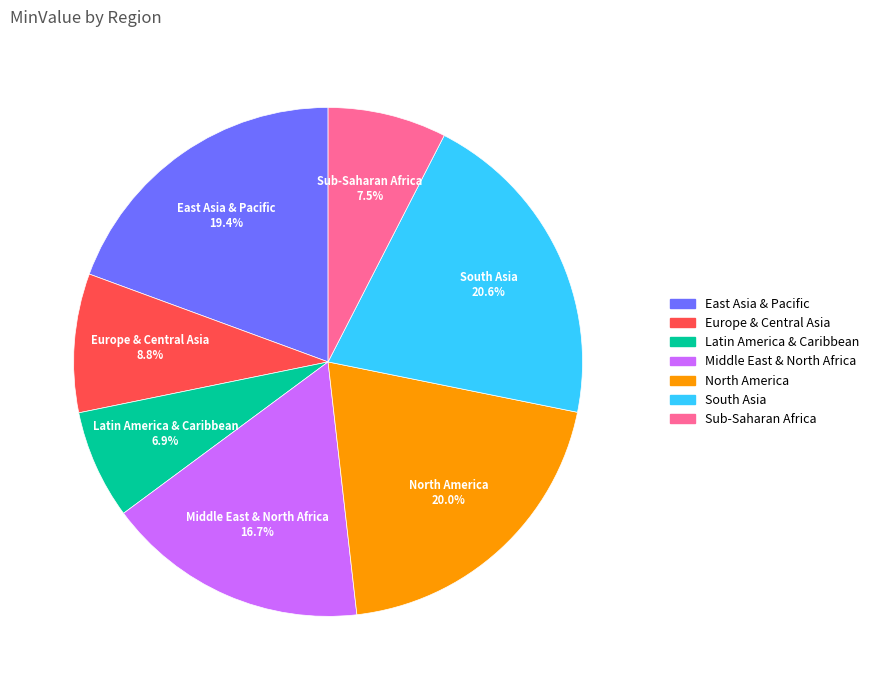

Rank the categories by value from highest to lowest.

South Asia, North America, East Asia & Pacific, Middle East & North Africa, Europe & Central Asia, Sub-Saharan Africa, Latin America & Caribbean